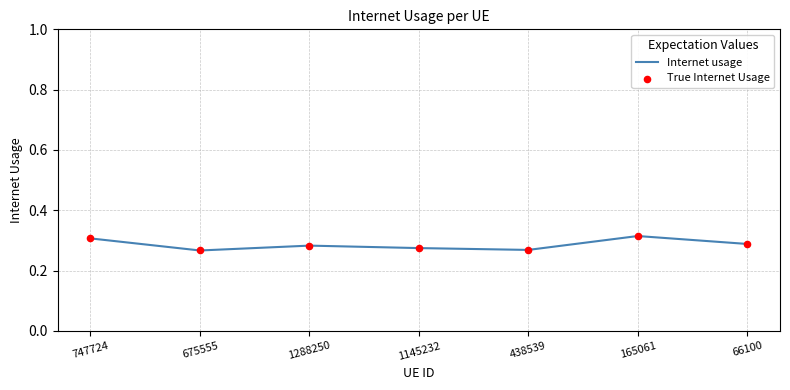

True or false: the data has more than 2 interior local peaks.

False